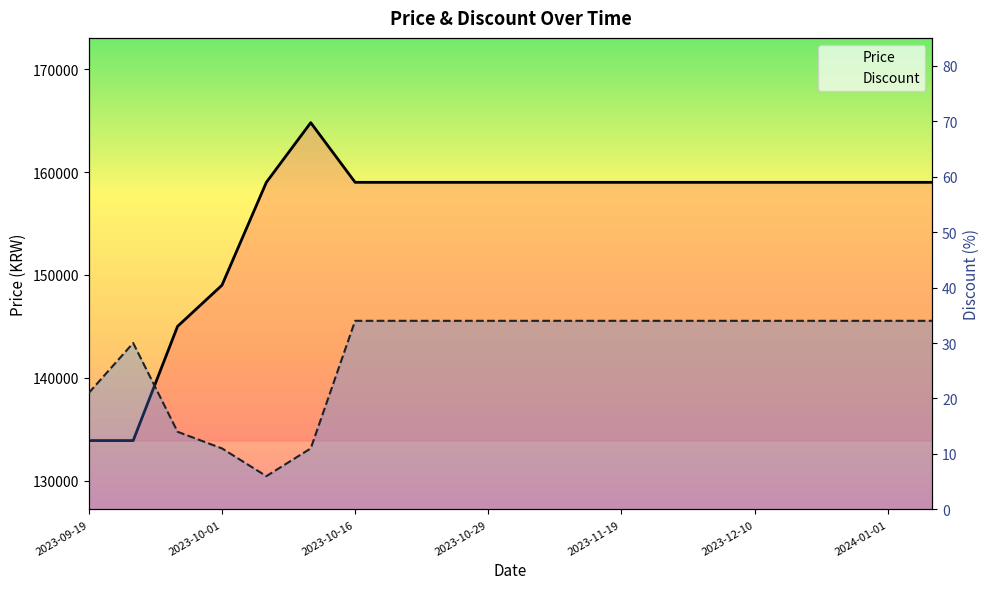

Read the Discount value at 11.

34